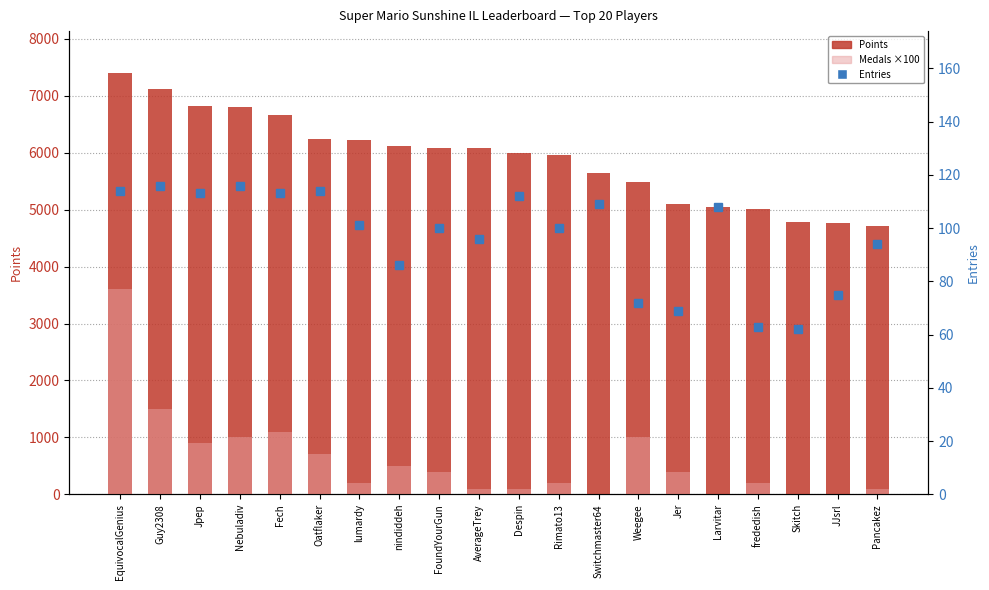

What is the average value of the Points series?

5903